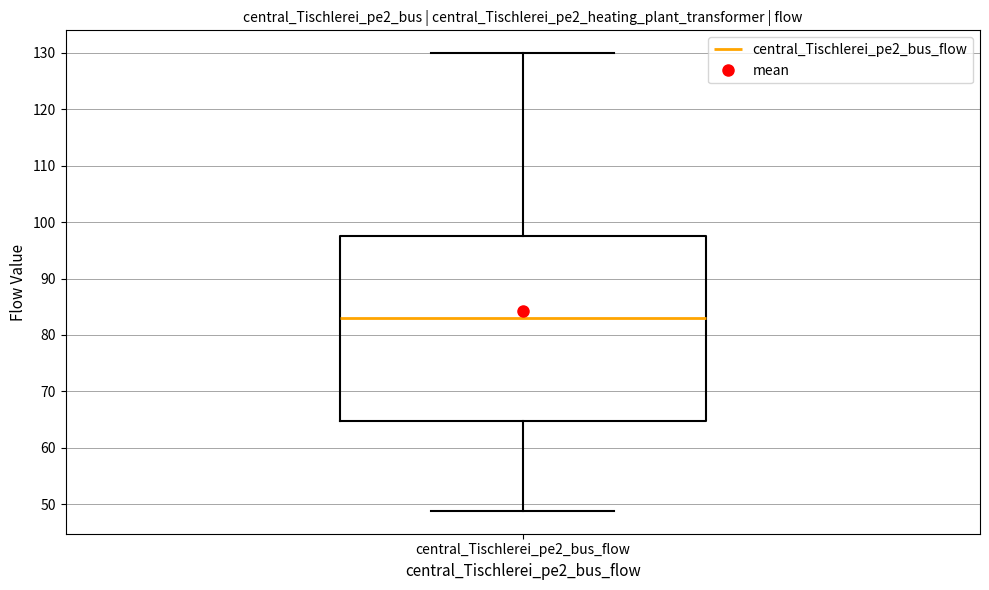

Transcribe this box plot: give where the median line is, the range the box spans, and where the two whiskers end, as read against the y-axis. The values are not printed on the chart, so give them approximately, as read against the axis.

median 83, box 65 to 98, whiskers 49 to 130